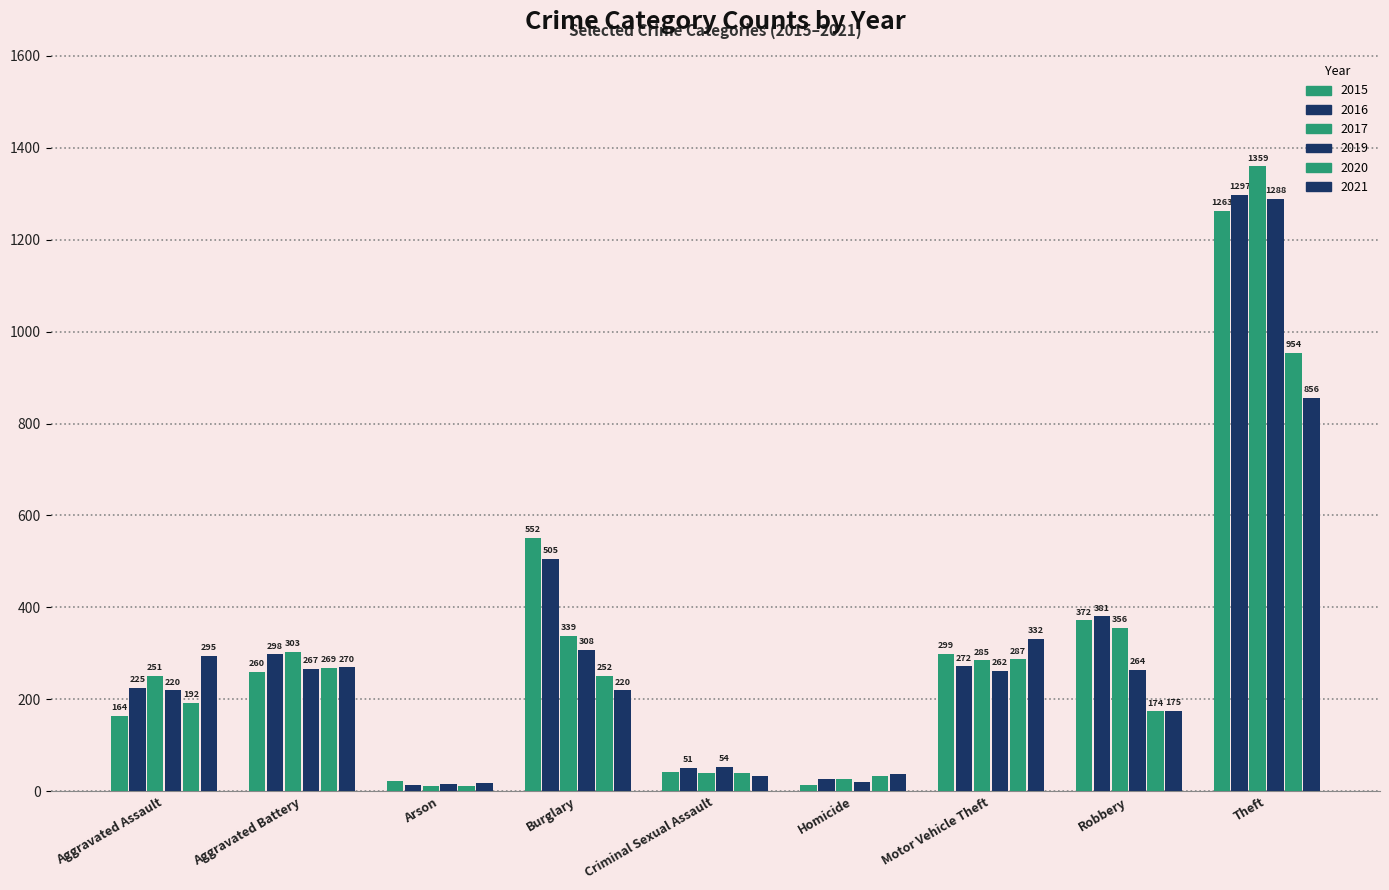

What is the highest value of the 2019 series?

1288